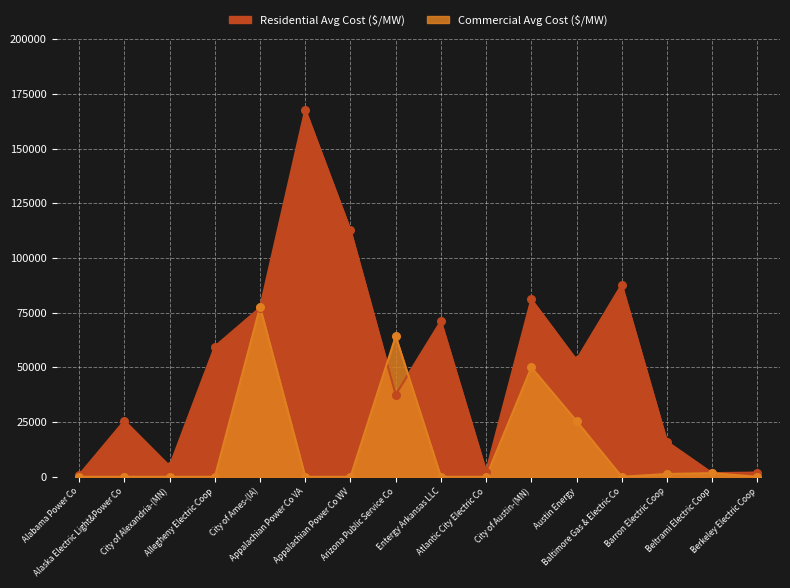

What is the total value across all series at Arizona Public Service Co?

101805.6